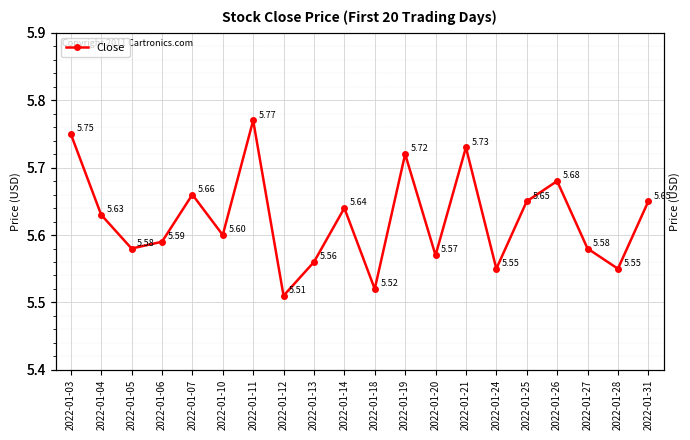

Count the values in the range 5 to 6.

20